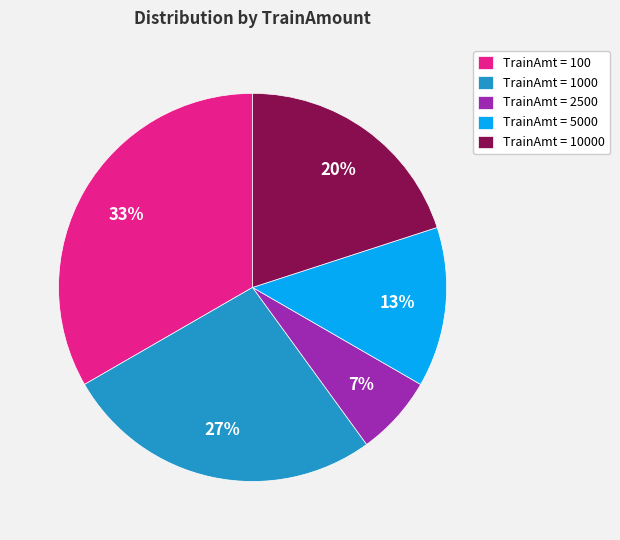

Count the number of slices in the pie.

5